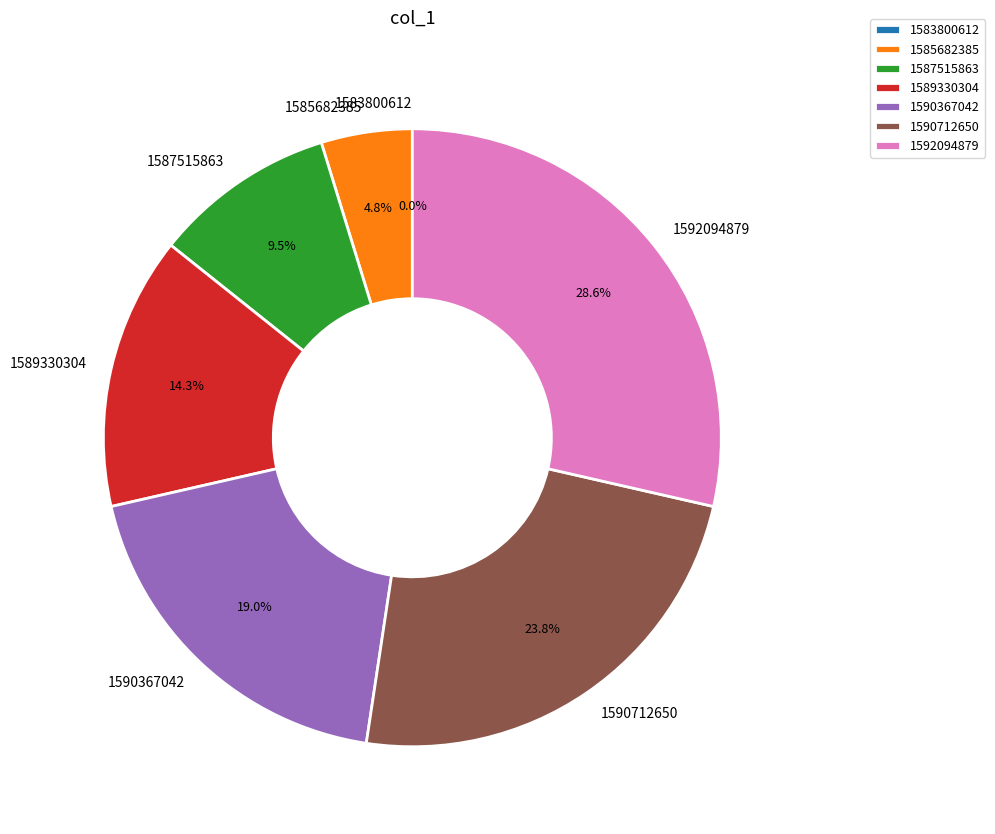

What percentage do 1585682385 and 1590367042 together represent?

23.8%